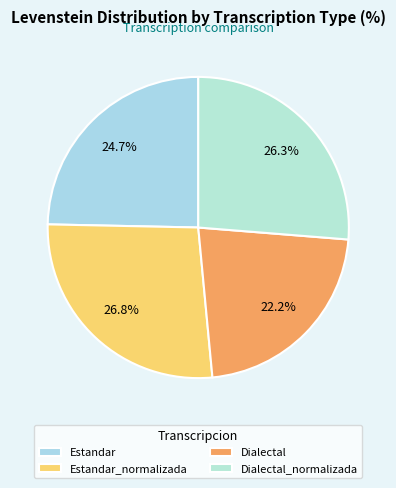

Does any single category account for the majority?

No